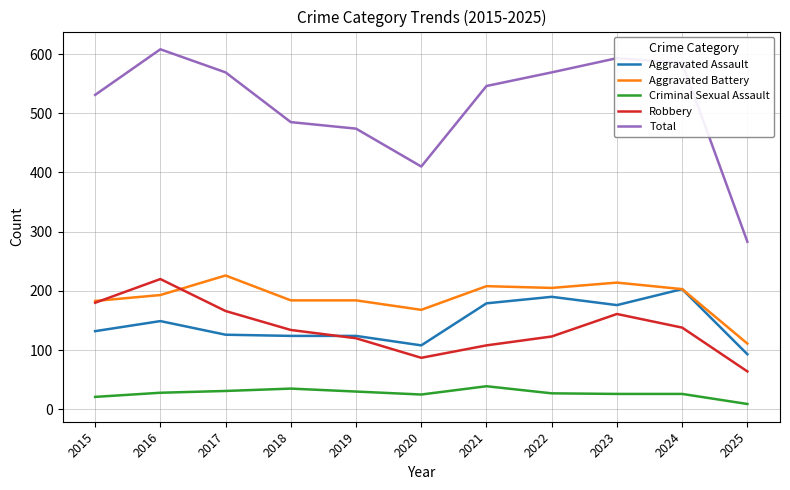

Rank the series by their maximum value, from highest to lowest.

Total, Aggravated Battery, Robbery, Aggravated Assault, Criminal Sexual Assault